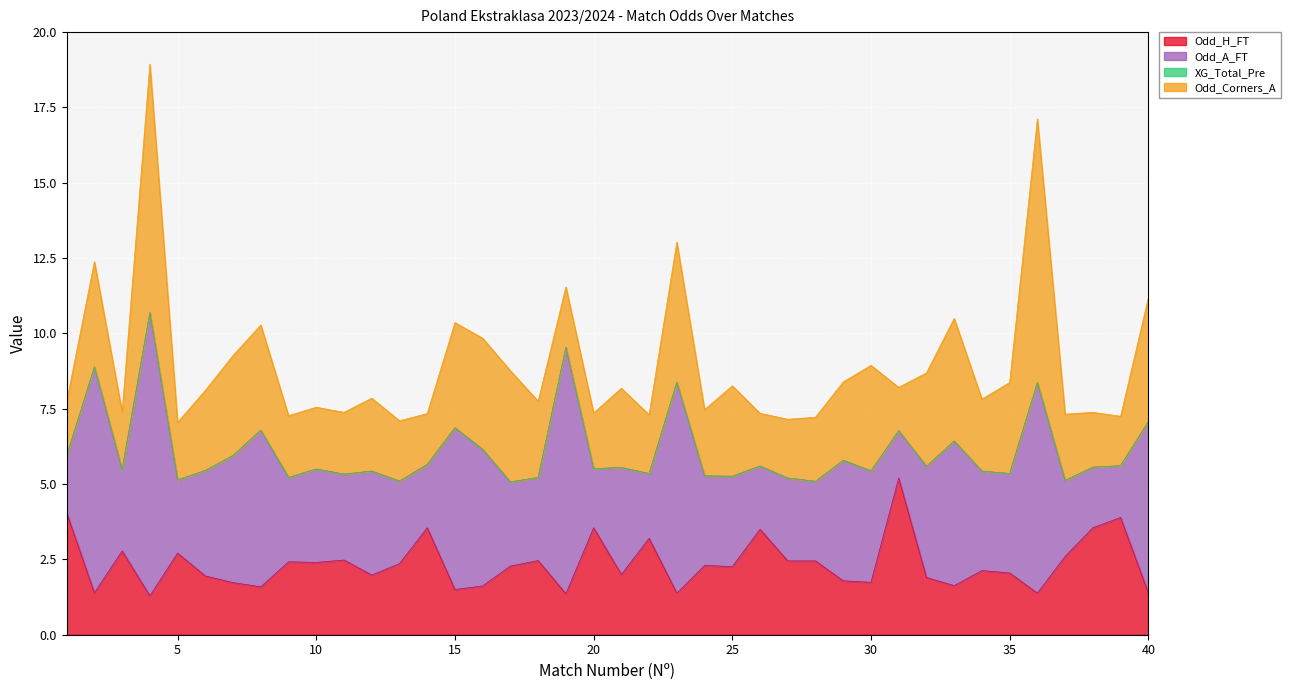

How many interior local peaks does the Odd_A_FT series have?

14